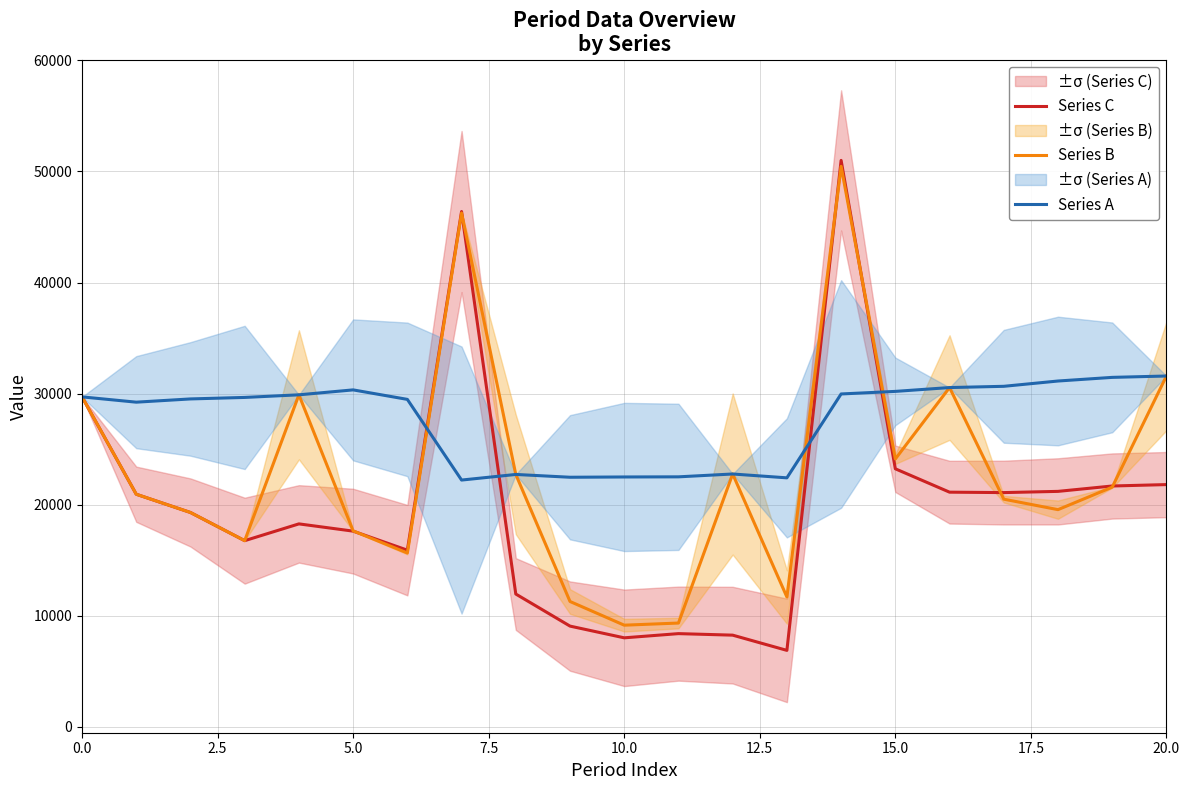

Which category has the lowest value in the Series B series?

10